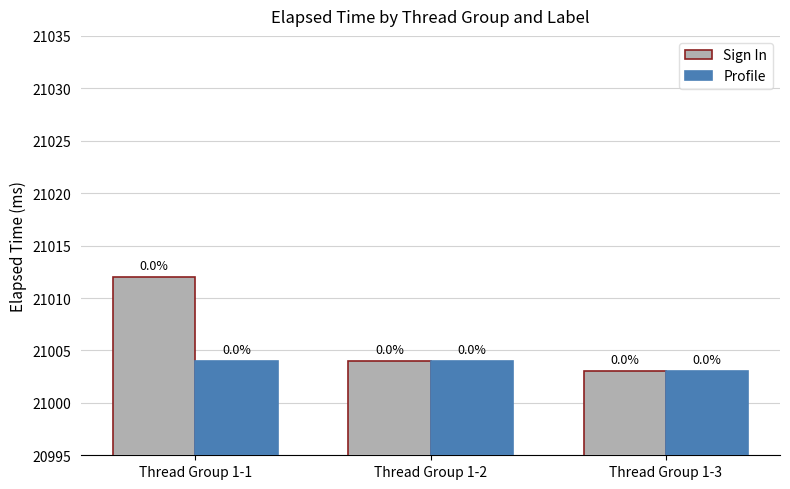

What is the sum of the Profile values at Thread Group 1-2 and Thread Group 1-3?

42007